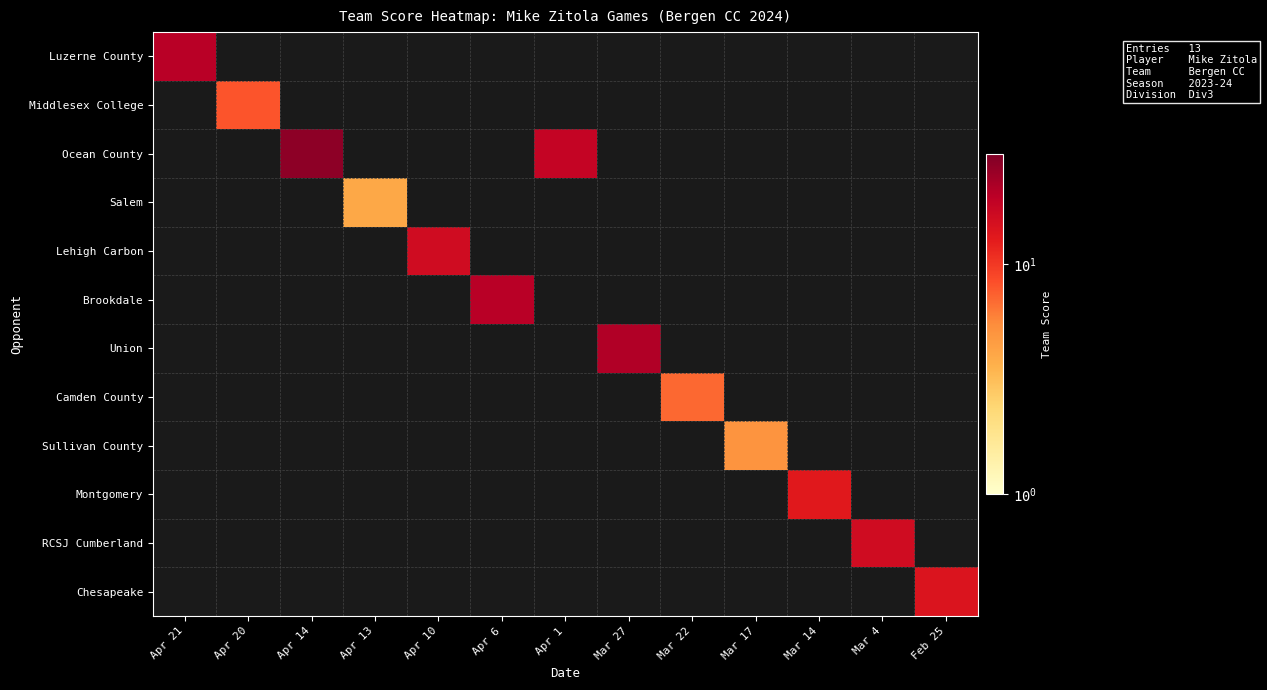

What is the total value across all series at Apr 10?

16